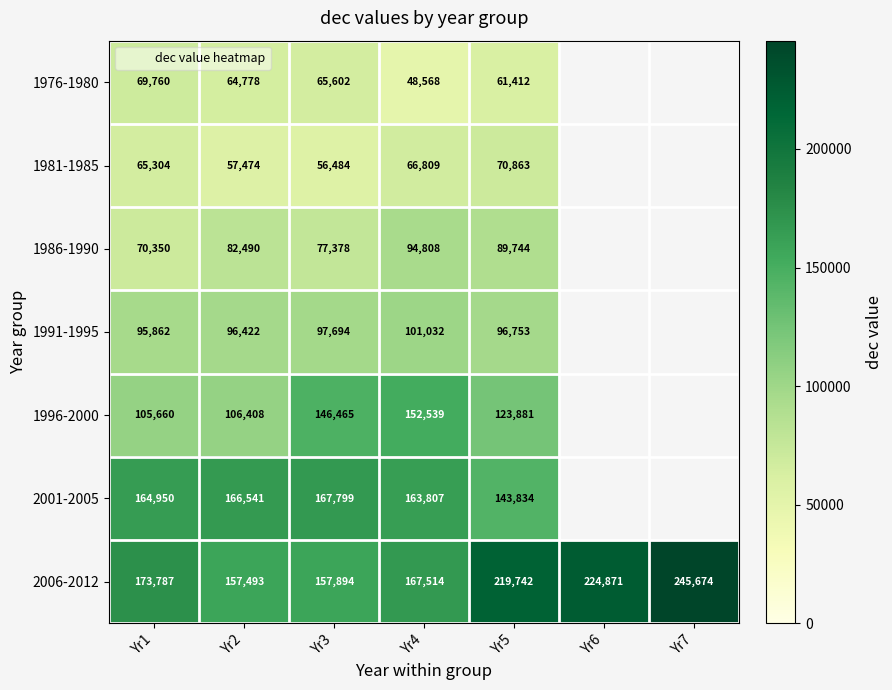

Which series has the widest spread of values?

2006-2012